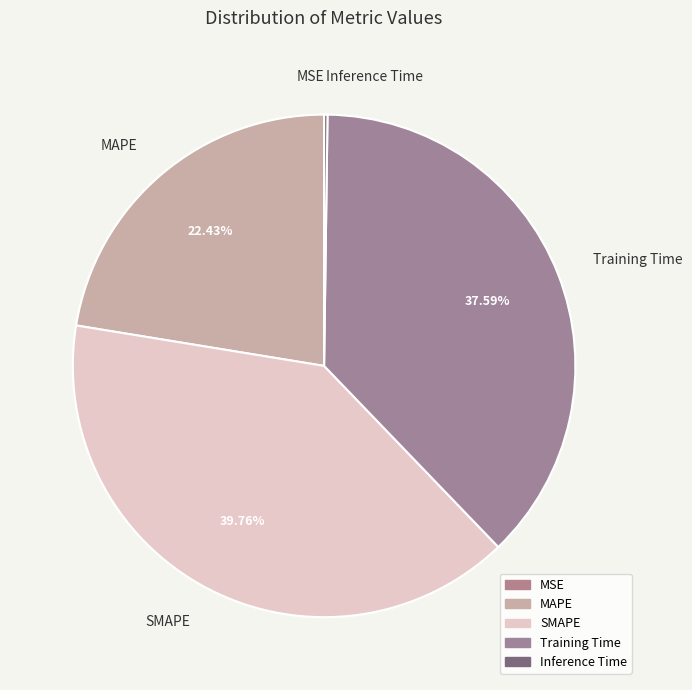

Between Training Time and MAPE, which is larger?

Training Time